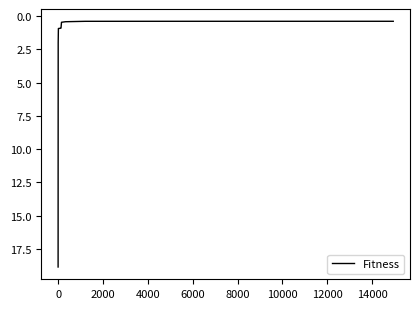

What is the maximum value shown in the chart?

18.9